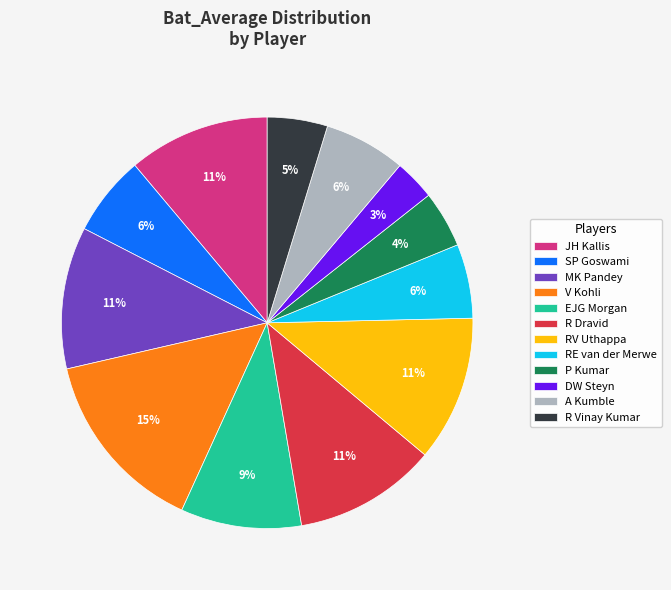

Which has a higher value, DW Steyn or SP Goswami?

SP Goswami